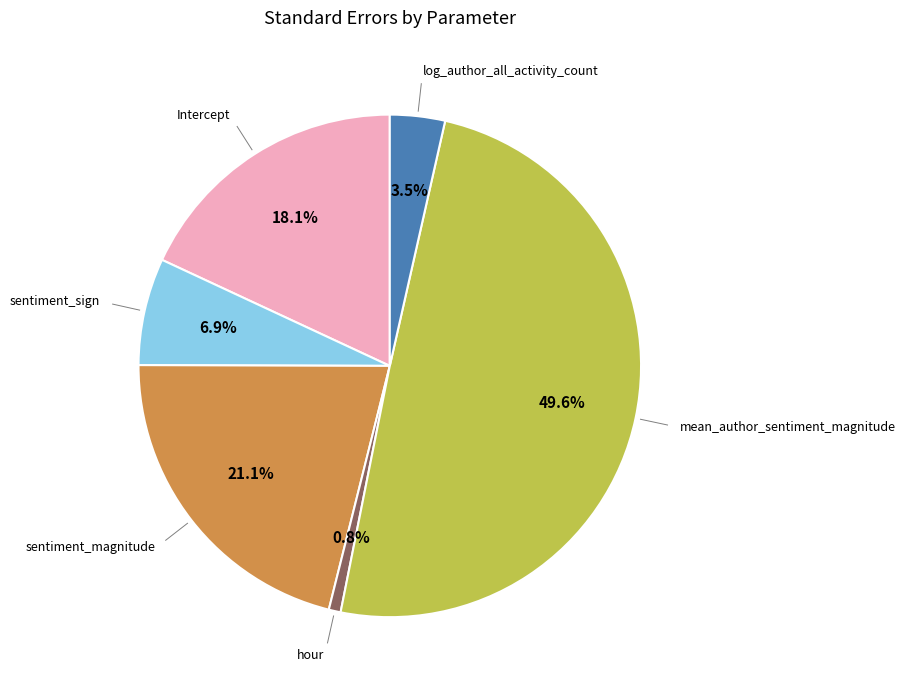

Do sentiment_magnitude and Intercept together represent more than half of the pie?

No